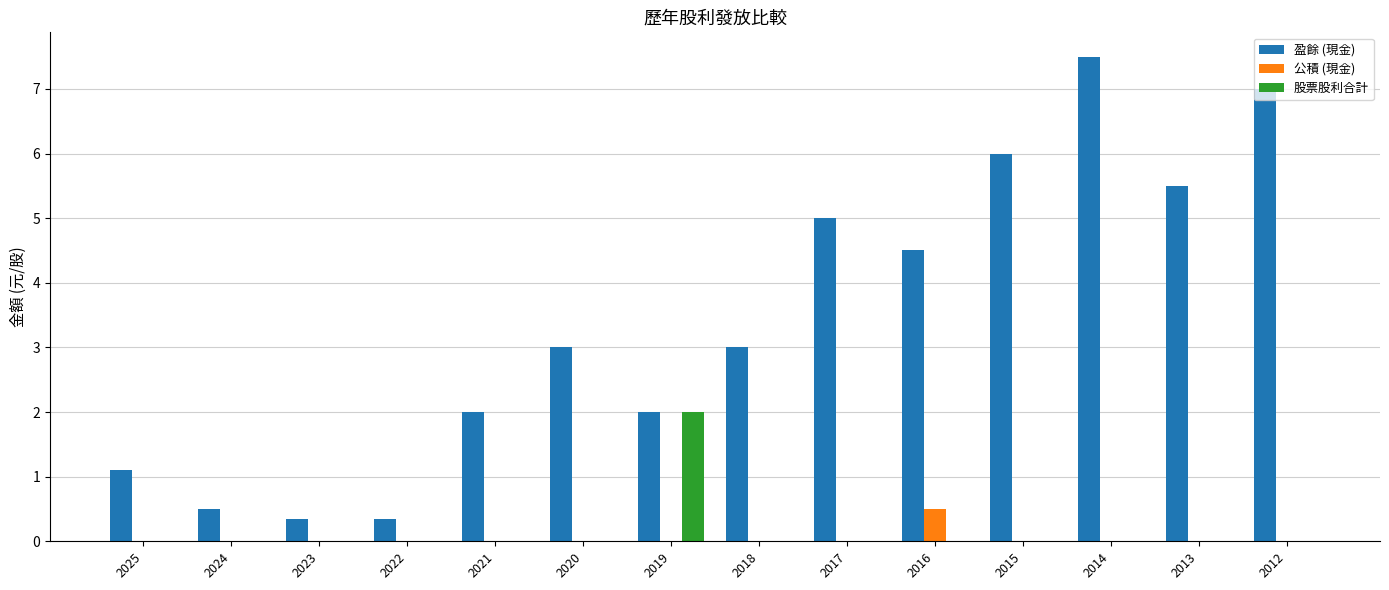

Which series has the widest spread of values?

盈餘 (現金)